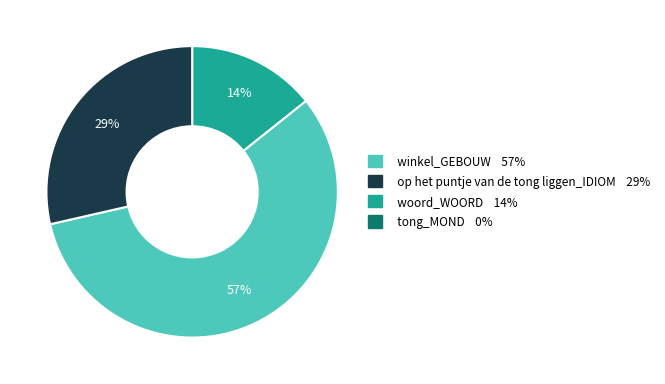

Does any single category account for the majority?

Yes